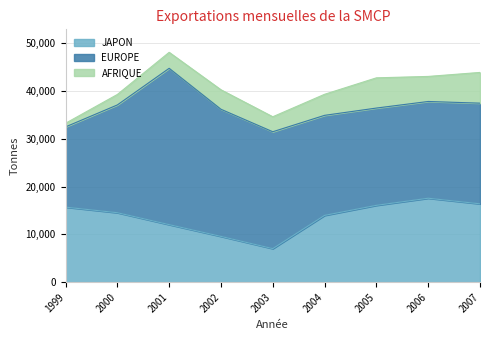

Which category has the lowest value across all series?

1999